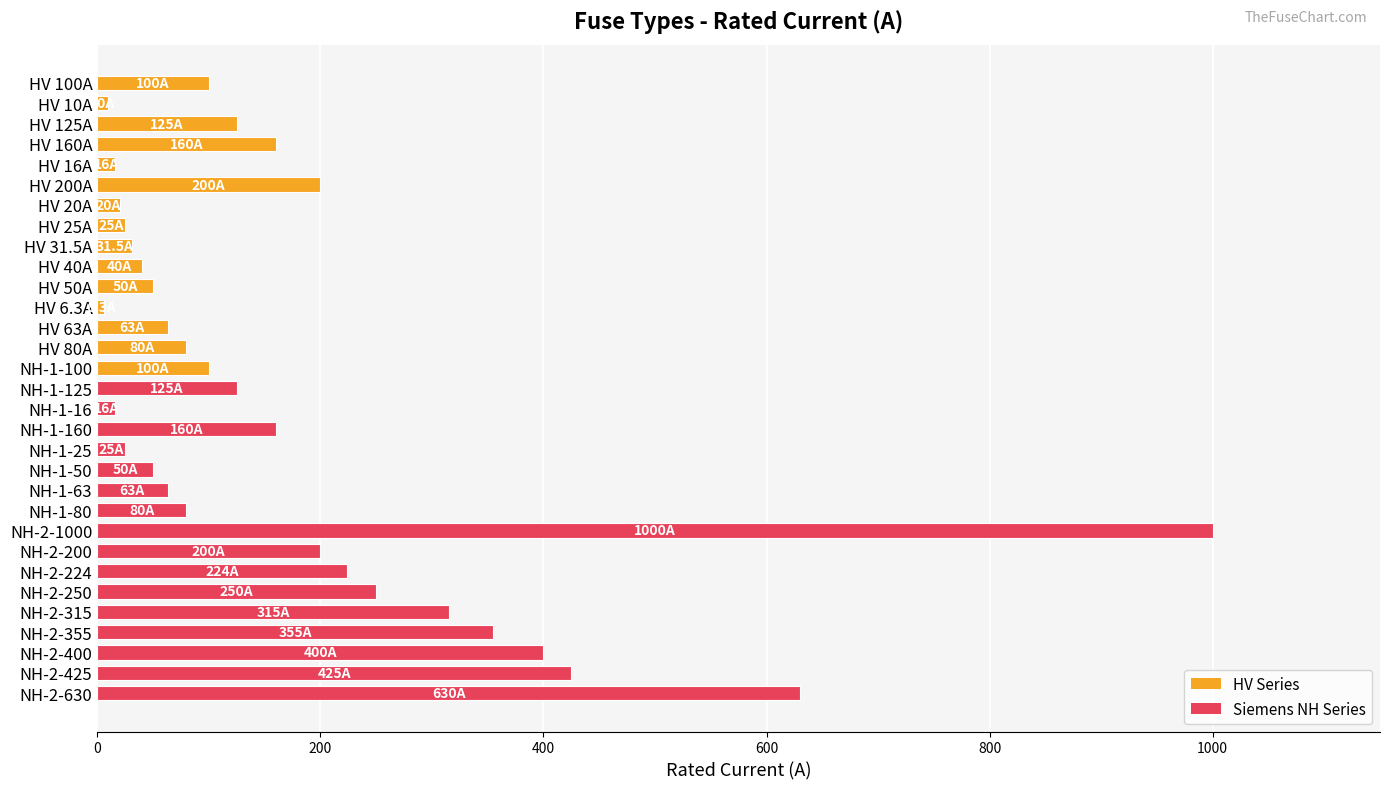

Does the chart contain any negative values?

No